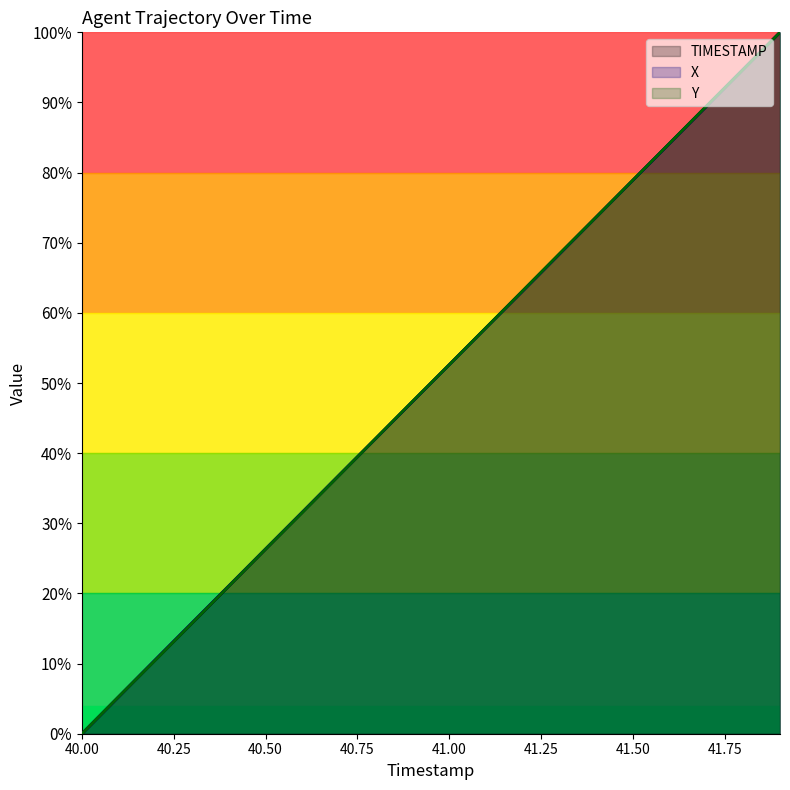

What is the value of the X point at the 13th from the left?

63.1